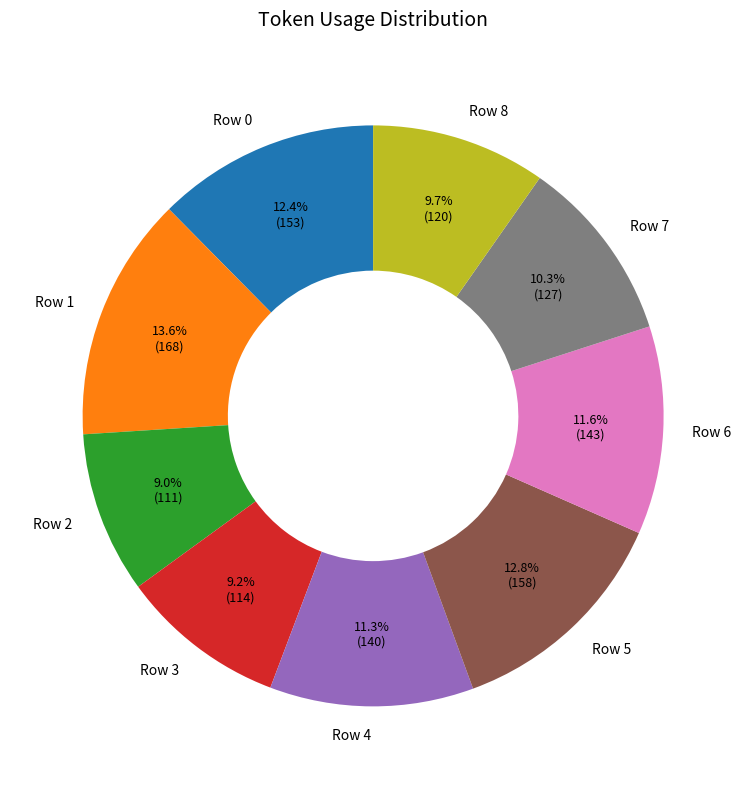

What percentage is the Row 5 slice, to the nearest percent?

13%